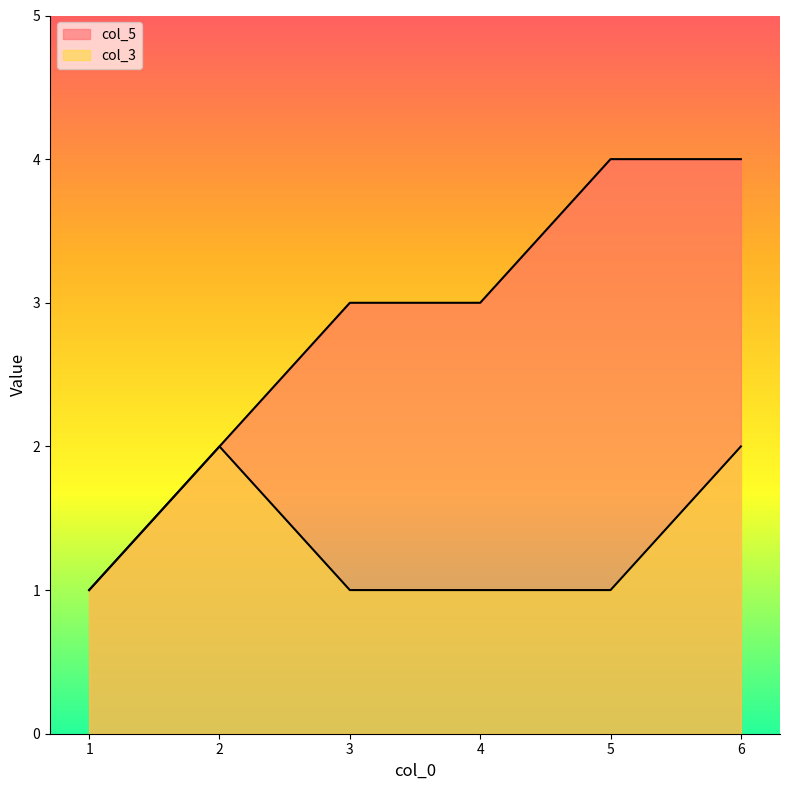

At which label is col_3 closest to 1?

1